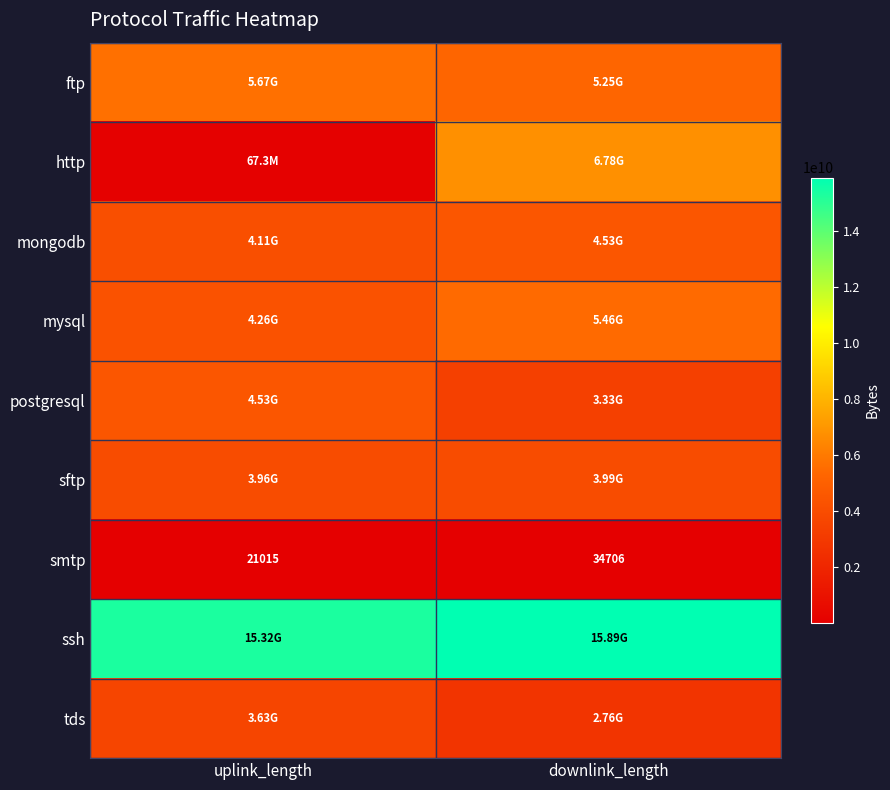

At how many categories does at least one series exceed 660182618?

2